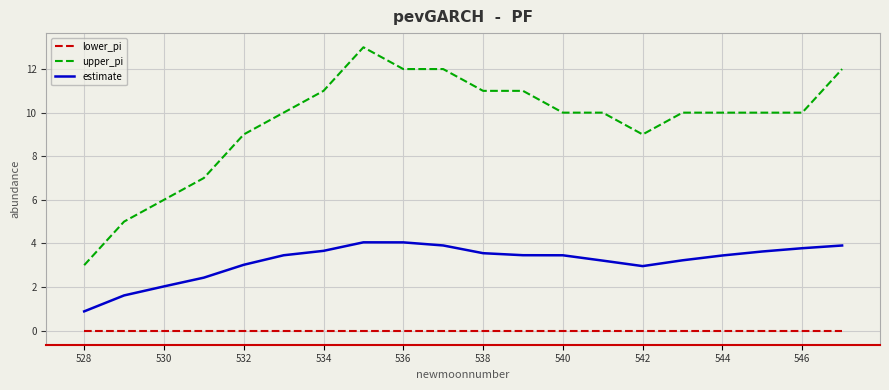

Which series has the largest range (max minus min)?

upper_pi